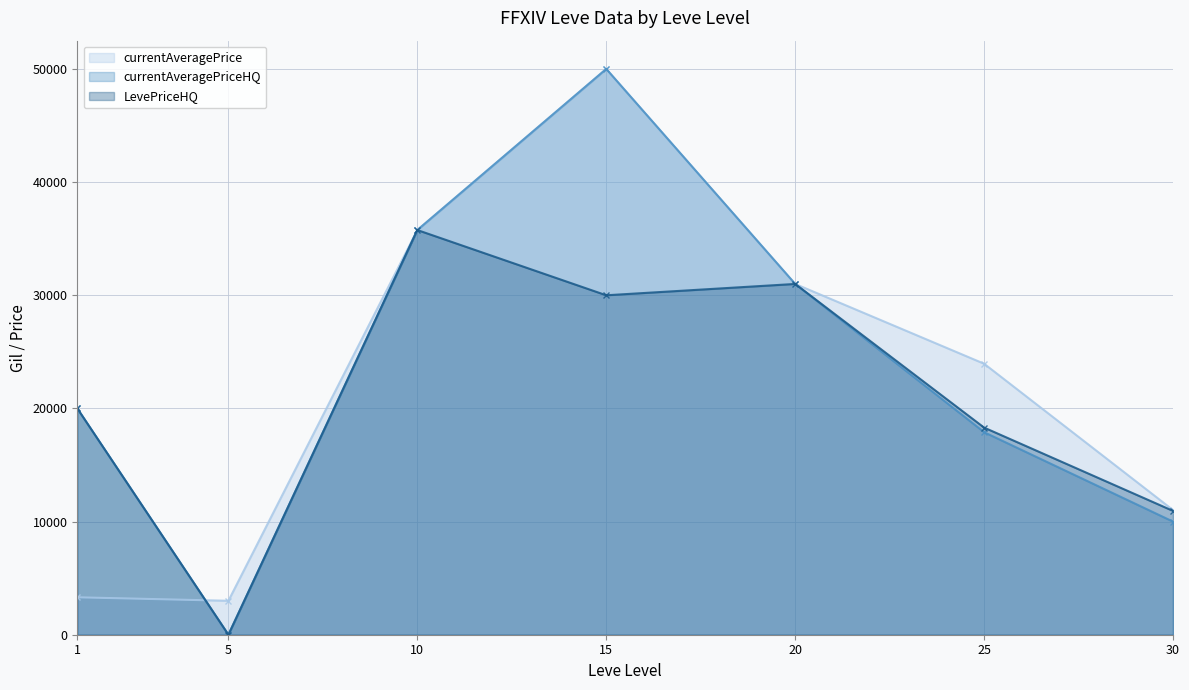

Count the number of categories in the chart.

7